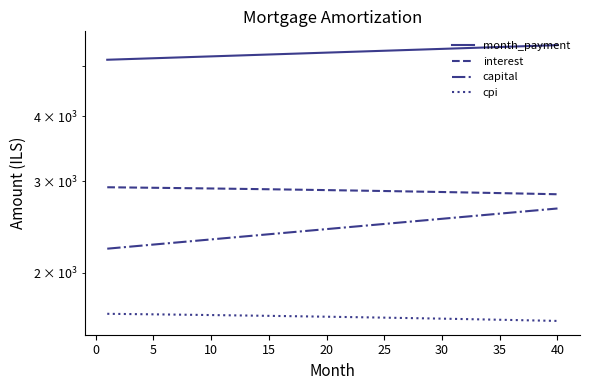

Between 30 and 25, which is larger?

30